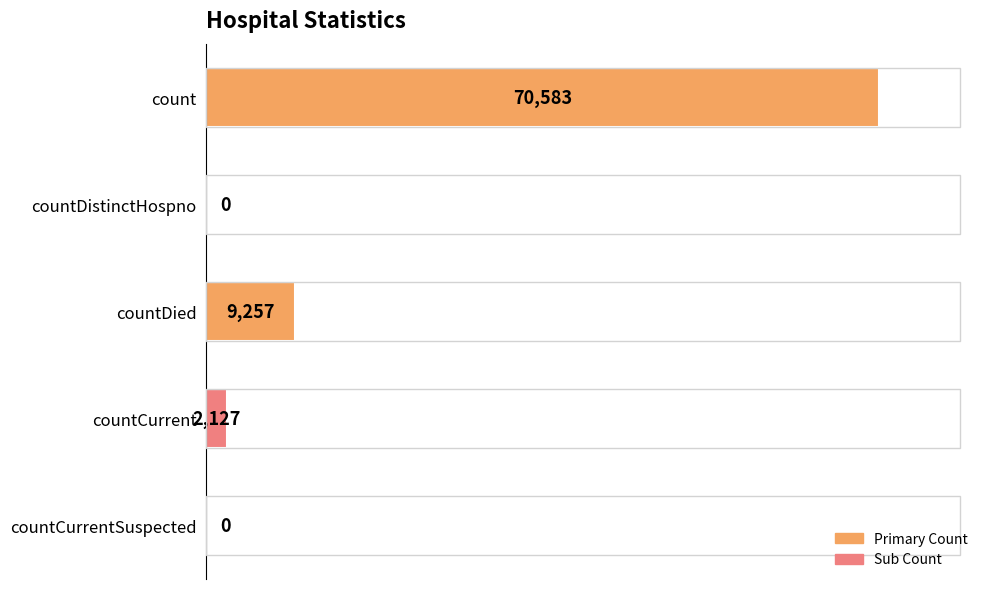

What is the sum of all values?

81967